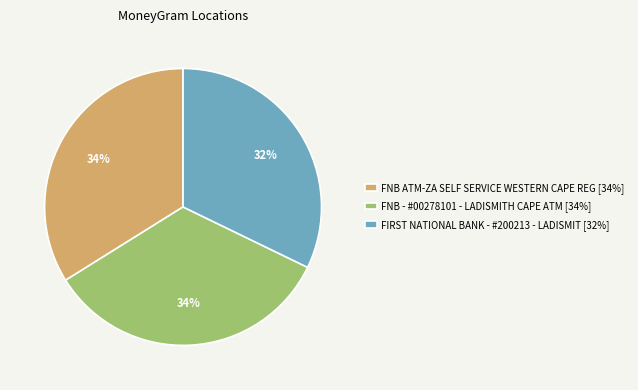

What percentage is the FNB ATM-ZA SELF SERVICE WESTERN CAPE REG slice, to the nearest percent?

34%